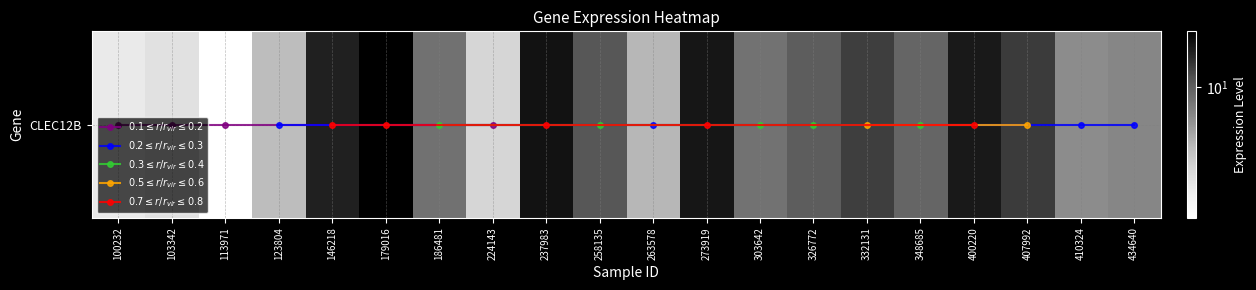

What is the average value?

9.9